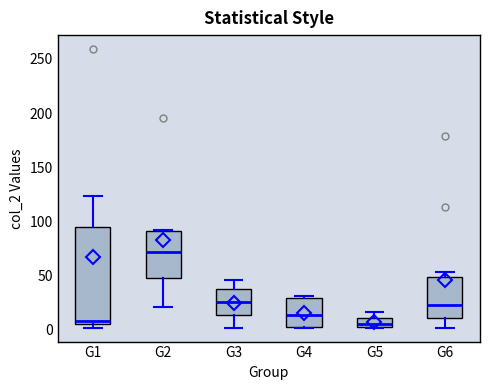

Reading left to right, transcribe this box plot: for each box, give where its median line is, the range the box spans, and where its two whiskers end, as read against the y-axis. The values are not printed on the chart, so give them approximately, as read against the axis.

G1: median 10, box 5 to 95, whiskers 0 to 125
G2: median 70, box 50 to 90, whiskers 20 to 90
G3: median 25, box 15 to 40, whiskers 0 to 45
G4: median 15, box 5 to 30, whiskers 0 to 30 (just above the box's upper edge)
G5: median 5 (just above the box's lower edge), box 5 to 10, whiskers 0 to 15
G6: median 25, box 10 to 50, whiskers 0 to 55